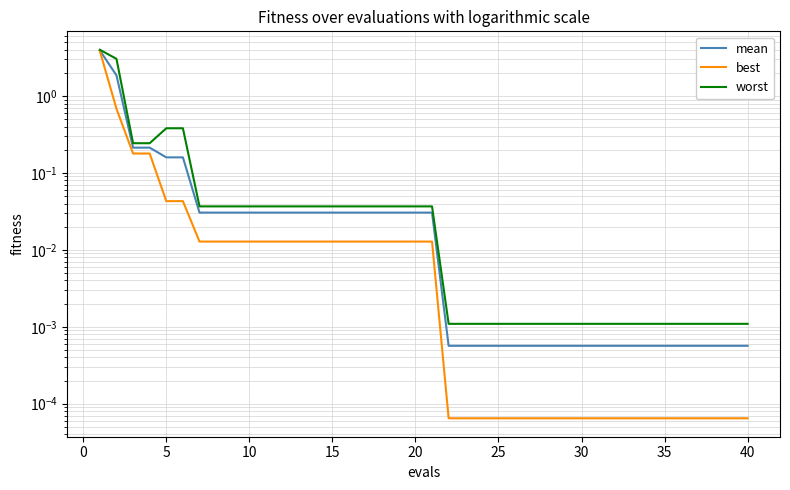

True or false: mean has a value of 0.2 at 5.

True